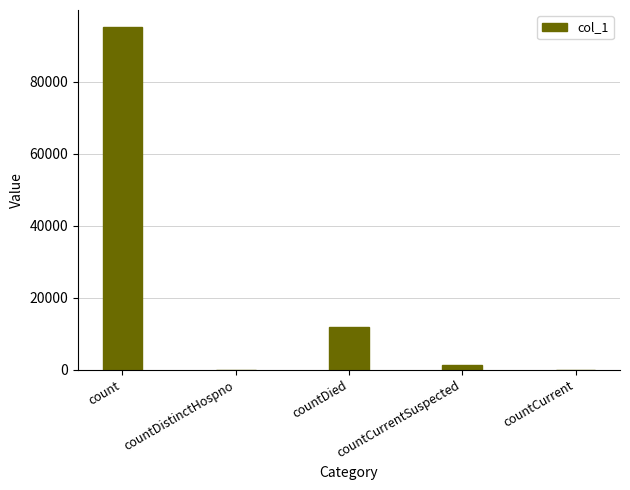

At which label does the data first exceed 1377?

count